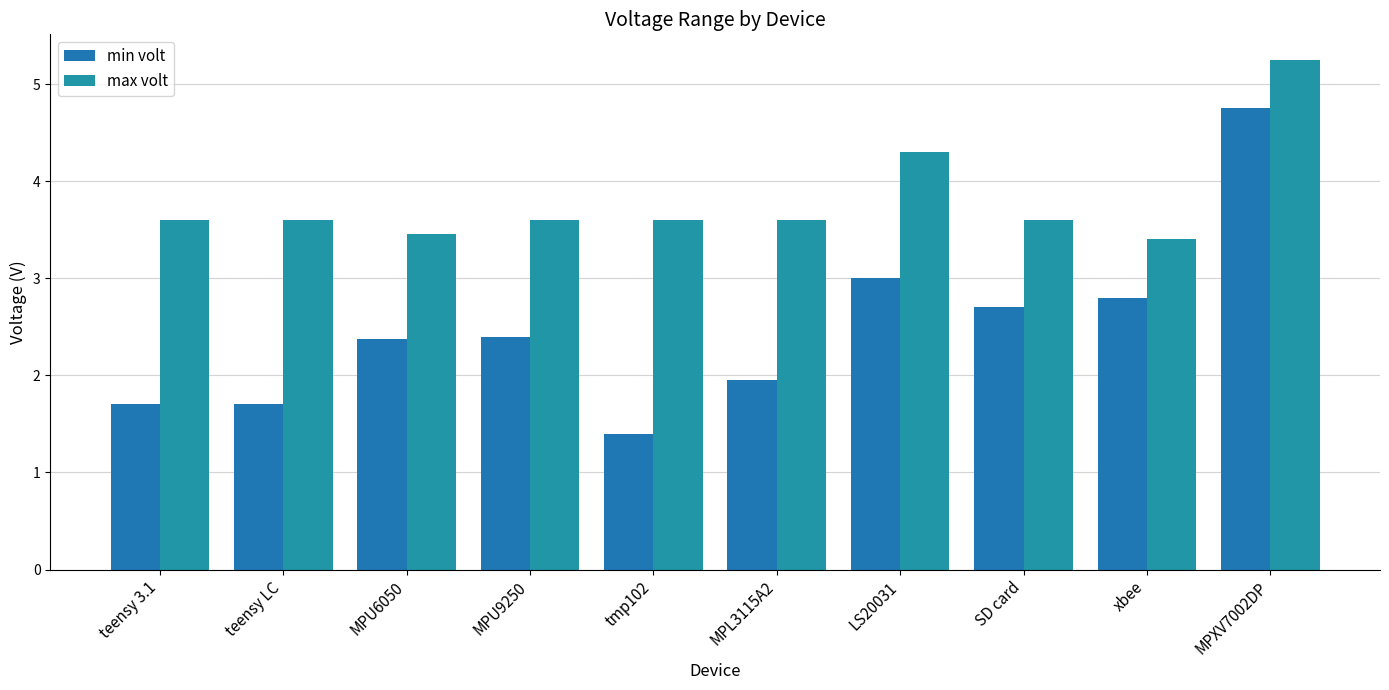

What is the difference between the min volt values at LS20031 and teensy 3.1?

1.3